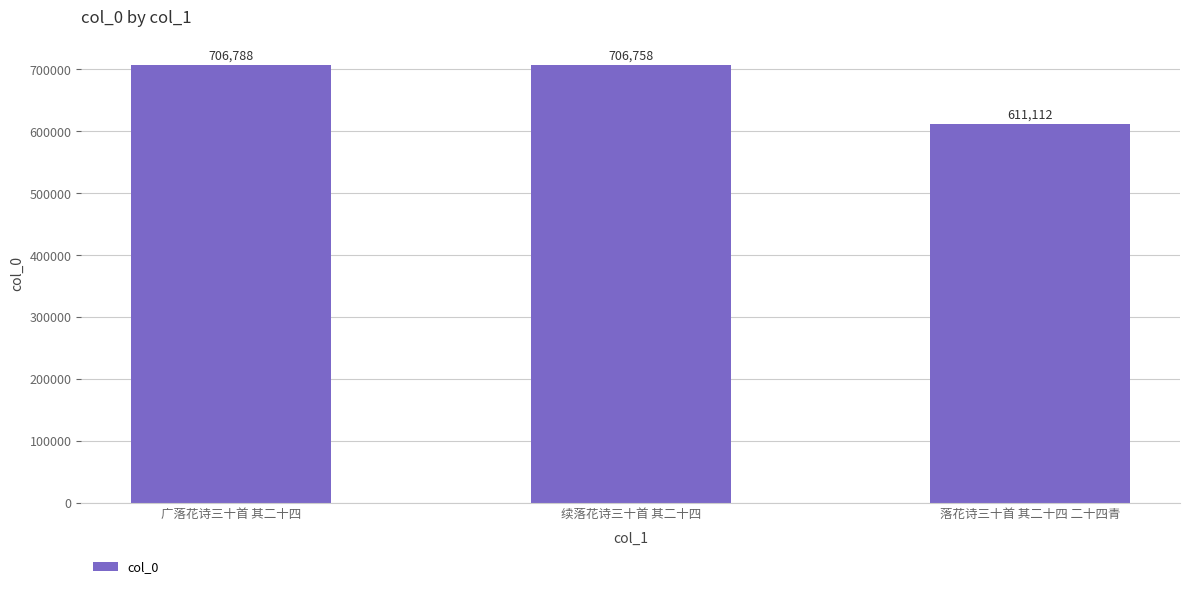

What position from the left is 落花诗三十首 其二十四 二十四青?

3